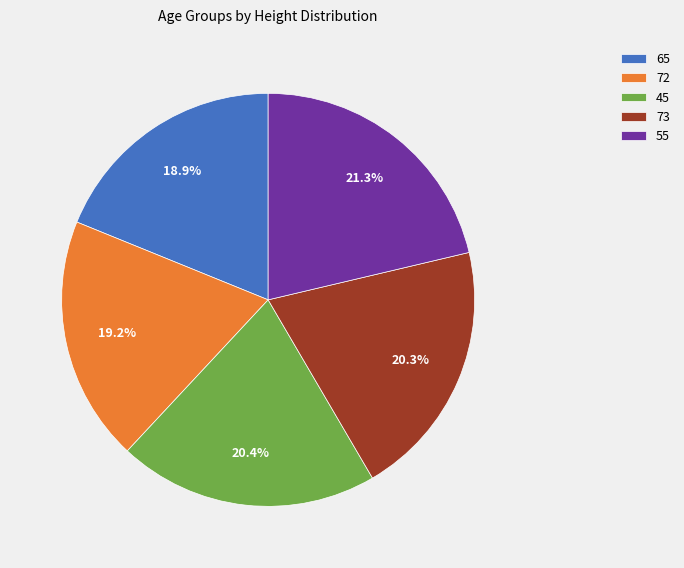

Which slice is the largest?

55